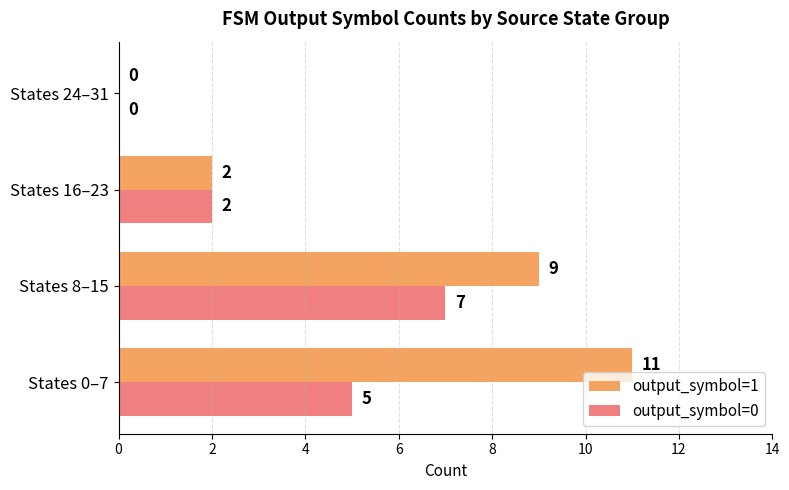

What is the total value across all series at States 0–7?

16